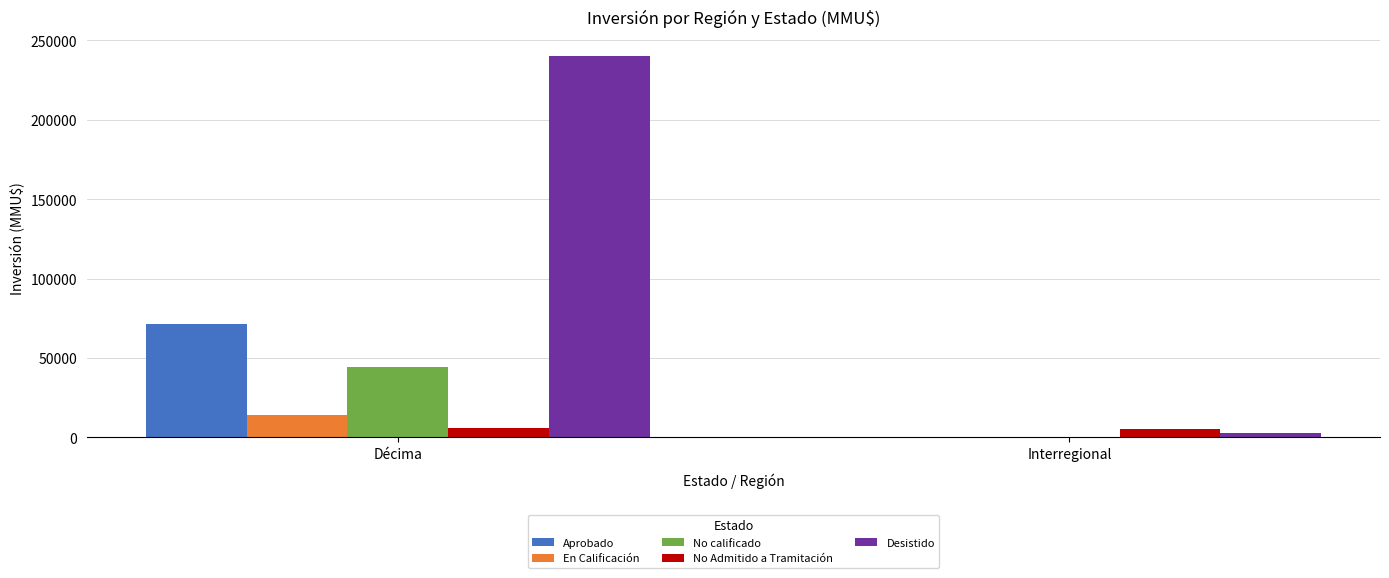

What is the maximum value shown in the chart?

240100